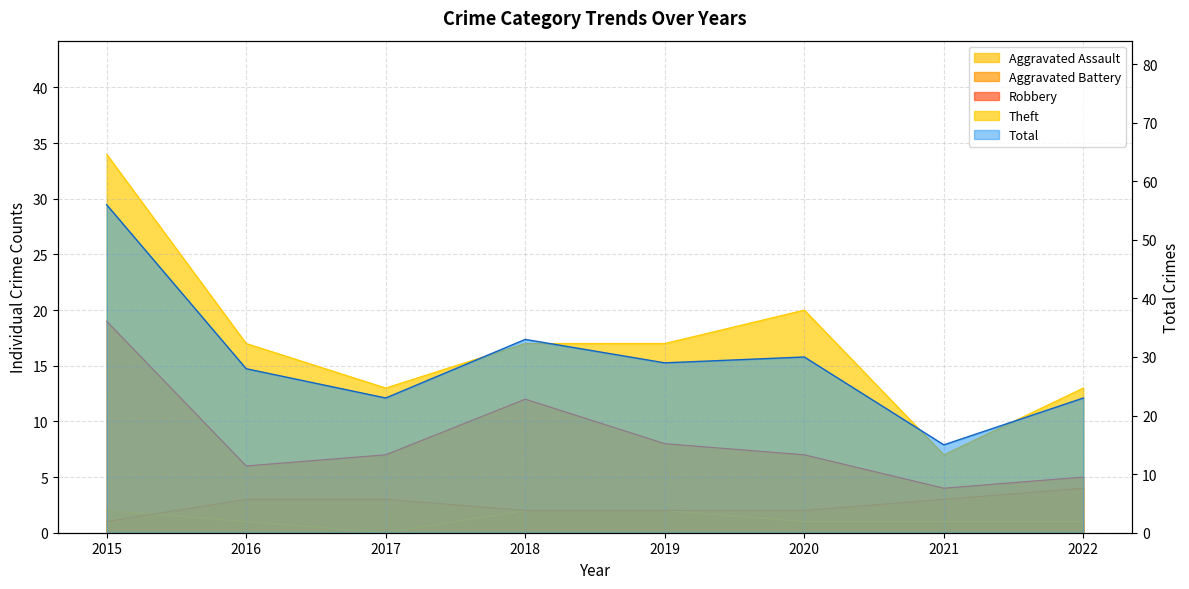

Reading left to right, transcribe all the data shown in this chart.

Aggravated Assault: 2015=2	2016=1	2017=0	2018=2	2019=2	2020=1	2021=1	2022=1
Aggravated Battery: 2015=1	2016=3	2017=3	2018=2	2019=2	2020=2	2021=3	2022=4
Robbery: 2015=19	2016=6	2017=7	2018=12	2019=8	2020=7	2021=4	2022=5
Theft: 2015=34	2016=17	2017=13	2018=17	2019=17	2020=20	2021=7	2022=13
Total: 2015=56	2016=28	2017=23	2018=33	2019=29	2020=30	2021=15	2022=23